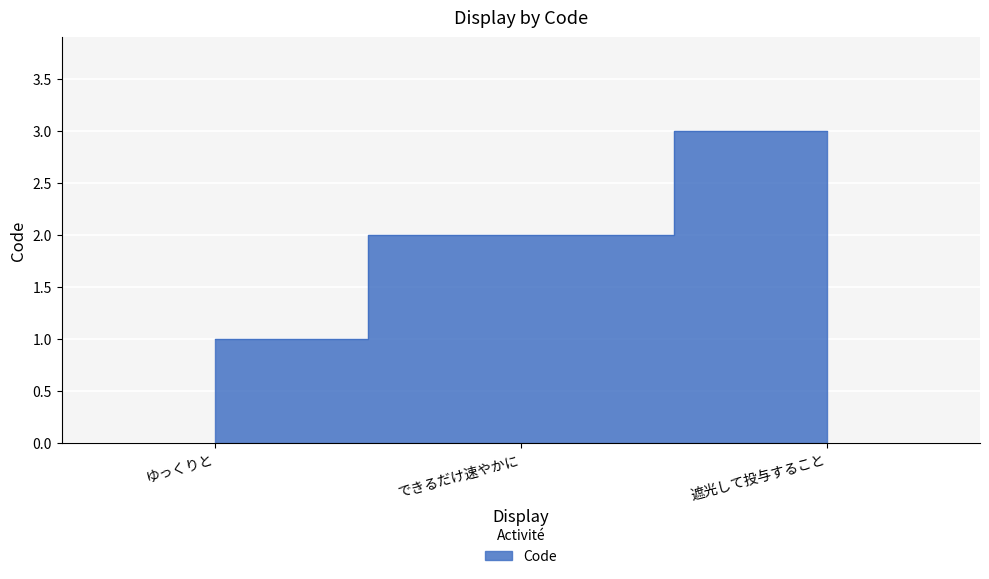

Which category has the lowest value across all series?

ゆっくりと